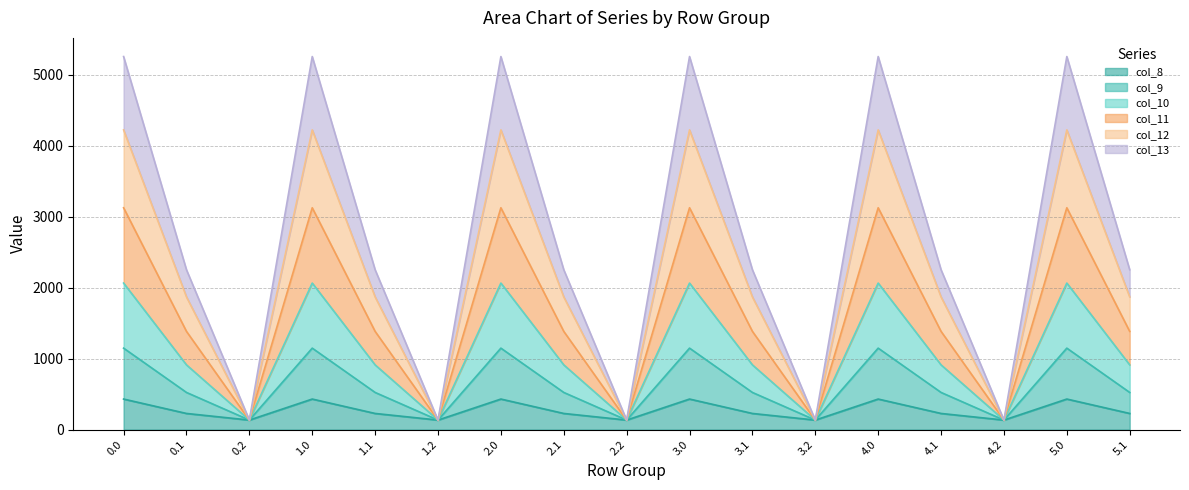

How many distinct data groups are displayed?

6